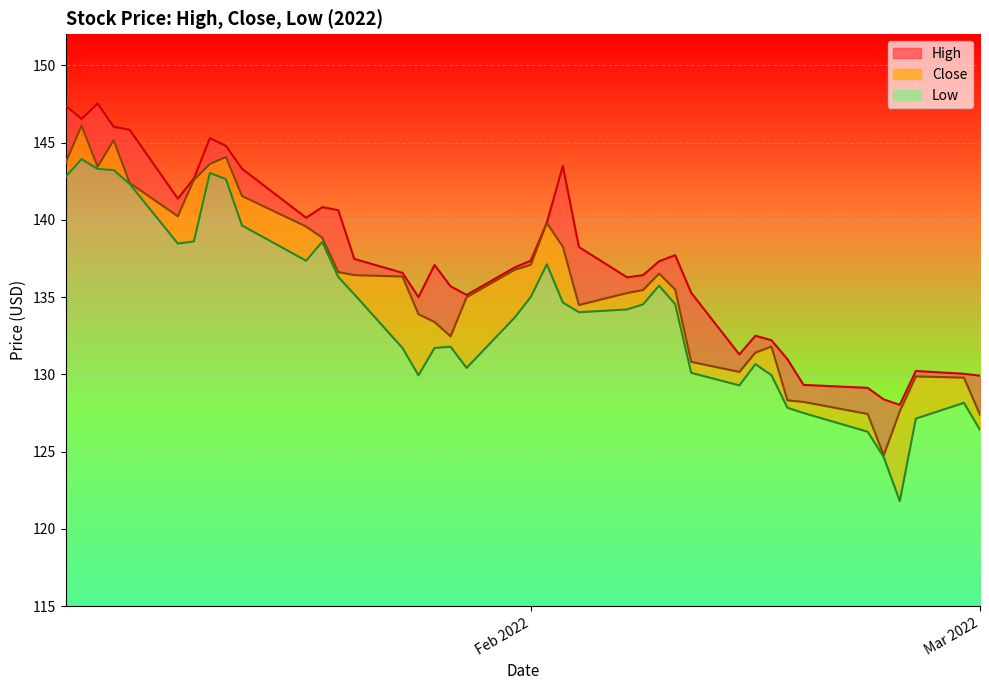

Reading left to right, extract all data points from this chart.

High: 147.4	146.5	147.5	146.0	145.8	141.4	142.7	145.3	144.8	143.3	140.1	140.8	140.6	137.5	136.6	135.0	137.1	135.7	135.1	136.9	137.4	139.8	143.5	138.2	136.3	136.4	137.3	137.7	135.3	131.3	132.5	132.2	131.0	129.3	129.1	128.4	128.0	130.2	130.0	129.9
Close: 143.7	146.1	143.4	145.1	142.4	140.2	142.6	143.6	144.1	141.5	139.6	138.8	136.6	136.4	136.3	133.9	133.4	132.5	135.0	136.8	137.1	139.8	138.3	134.5	135.3	135.5	136.5	135.5	130.8	130.2	131.4	131.8	128.3	128.2	127.4	124.8	127.6	129.9	129.8	127.4
Low: 142.8	143.9	143.3	143.2	142.3	138.5	138.6	143.0	142.6	139.6	137.4	138.6	136.3	135.2	131.7	129.9	131.7	131.8	130.4	133.7	135.0	137.1	134.6	134.0	134.2	134.5	135.7	134.5	130.1	129.3	130.7	129.9	127.8	127.5	126.3	124.7	121.8	127.1	128.2	126.4